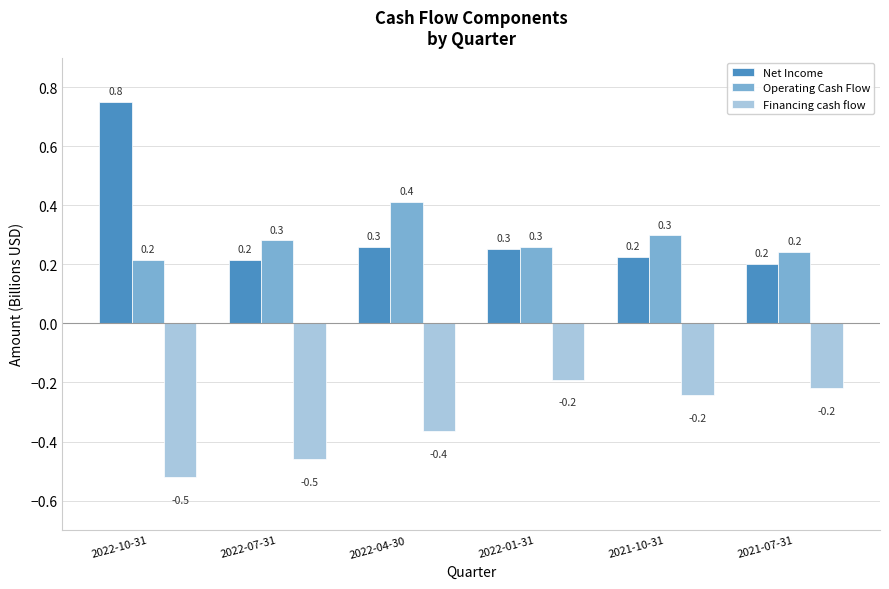

What is the maximum value shown in the chart?

0.8